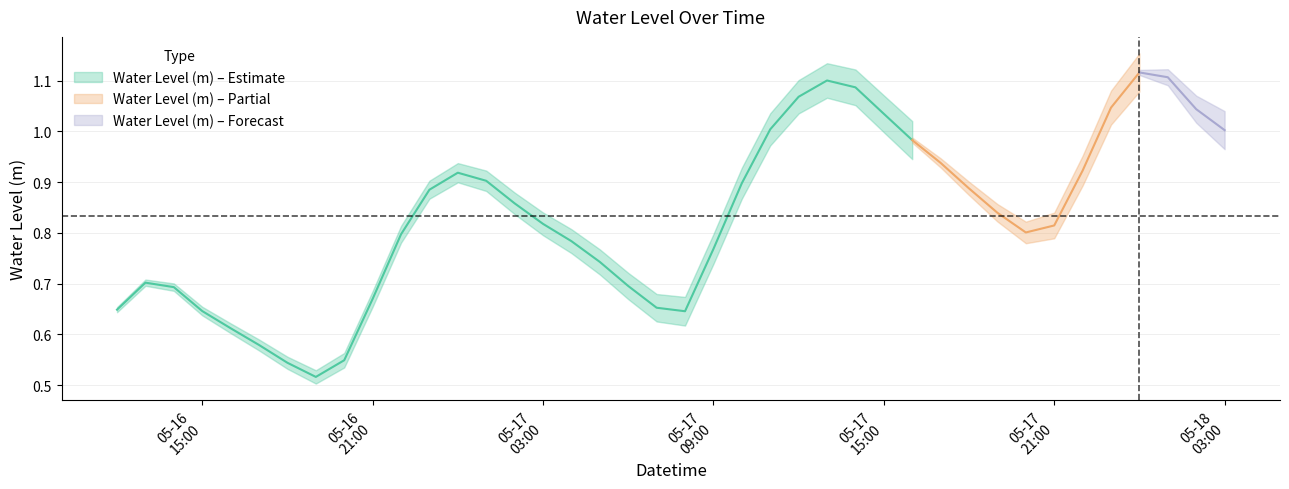

How many interior local valleys (lower than both neighbors) does the data have?

3